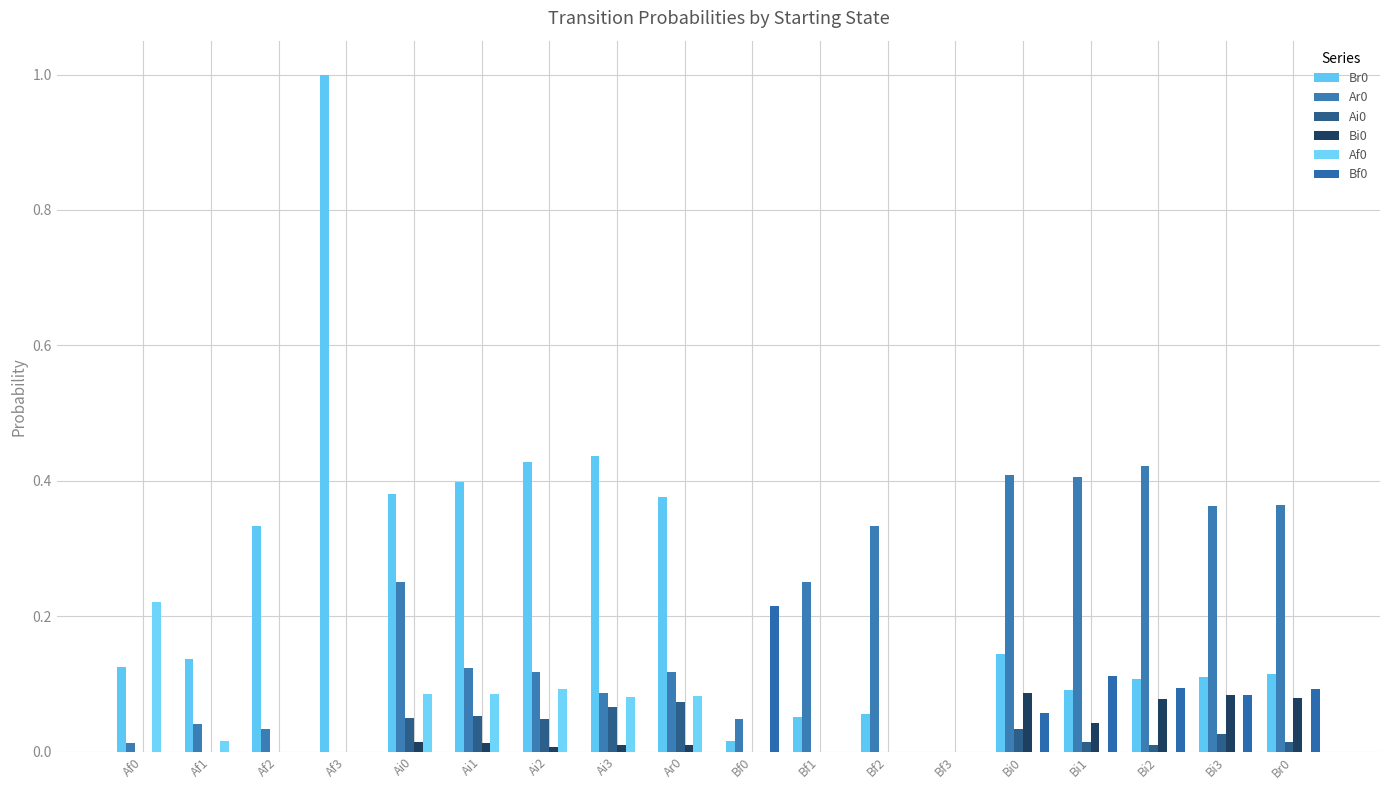

How many groups of bars are there?

18